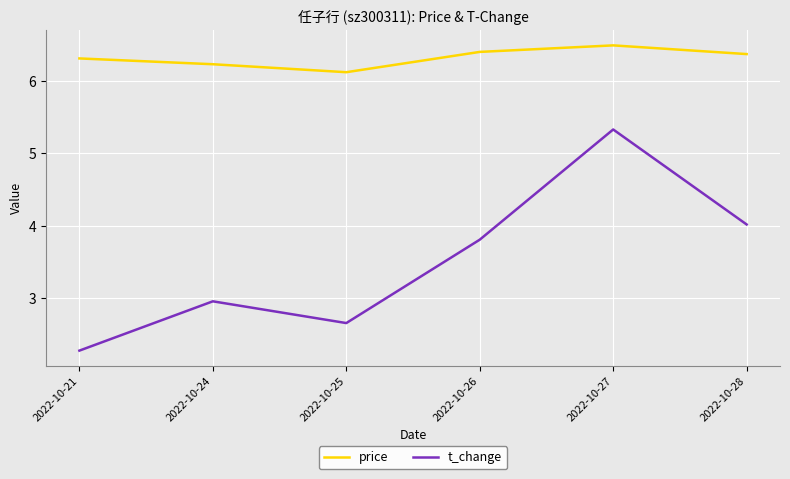

What is the difference between the second highest and second lowest values in the t_change series?

1.4